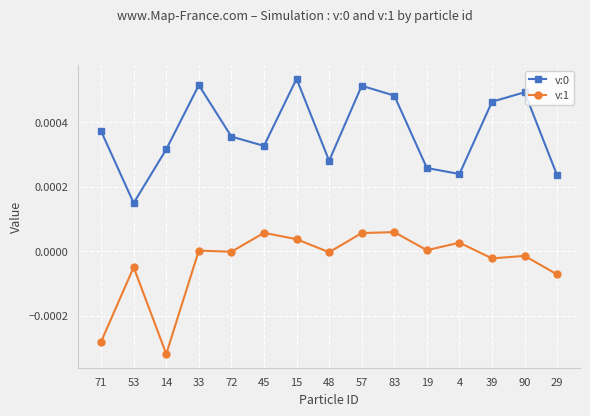

In v:1, how many points are lower than both neighbors (excluding endpoints)?

5